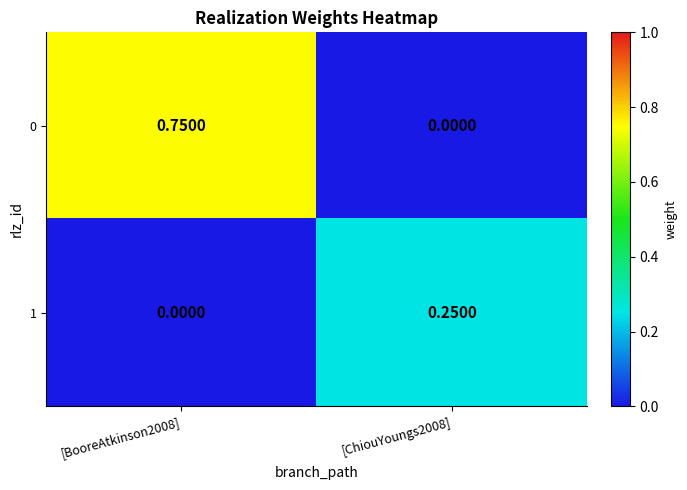

Is the value of 0 at [BooreAtkinson2008] greater than the value of 1 at [ChiouYoungs2008]?

Yes